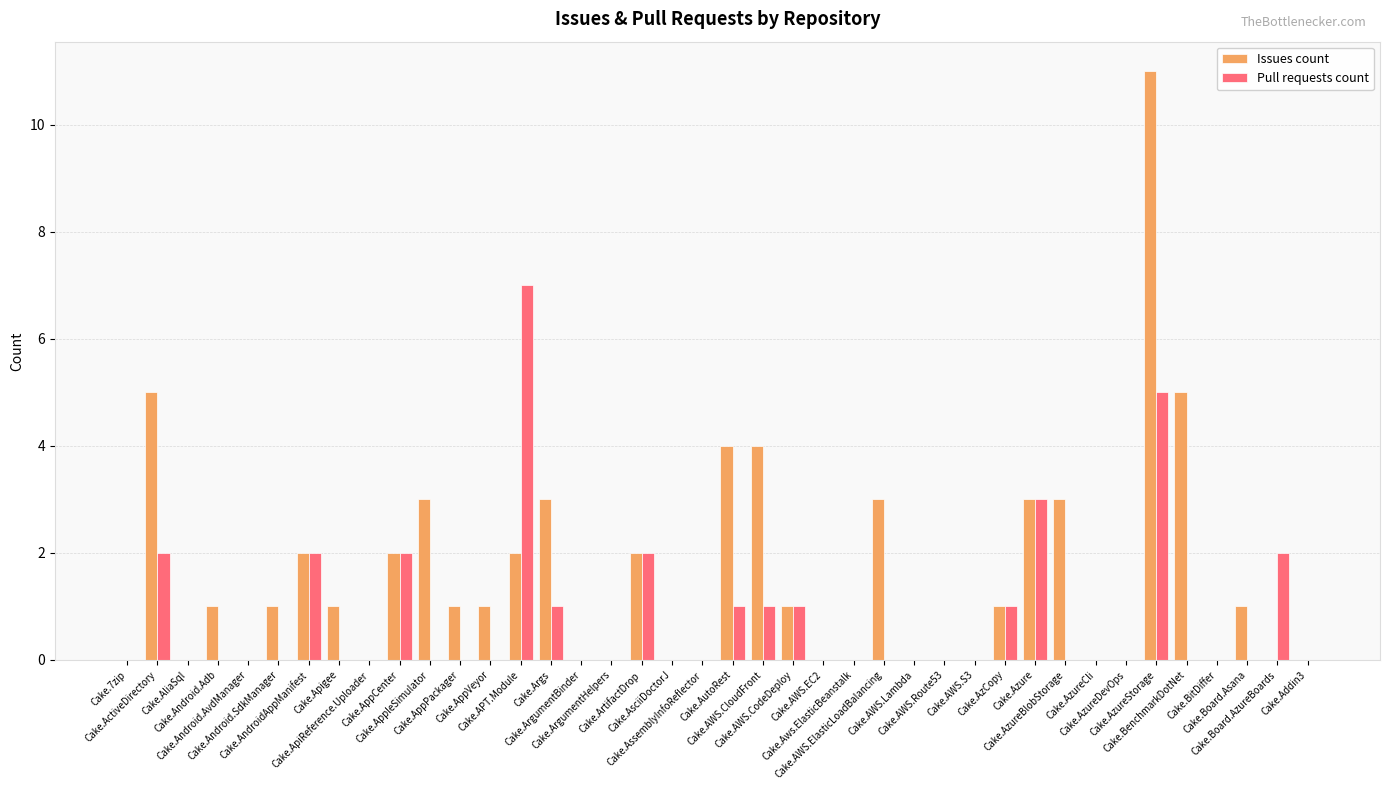

Which series has the largest total across all categories?

Issues count